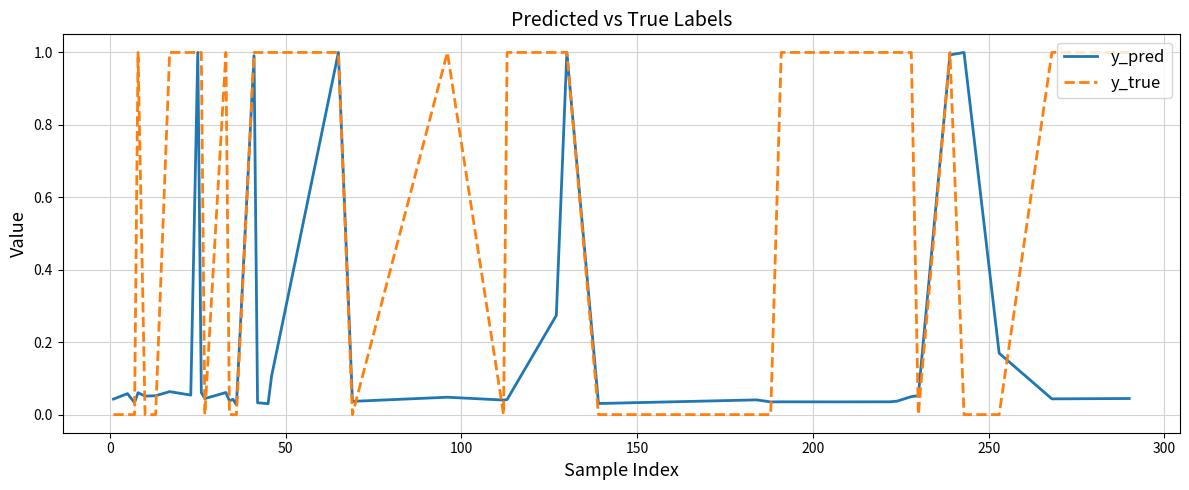

Which series has the largest total across all categories?

y_true